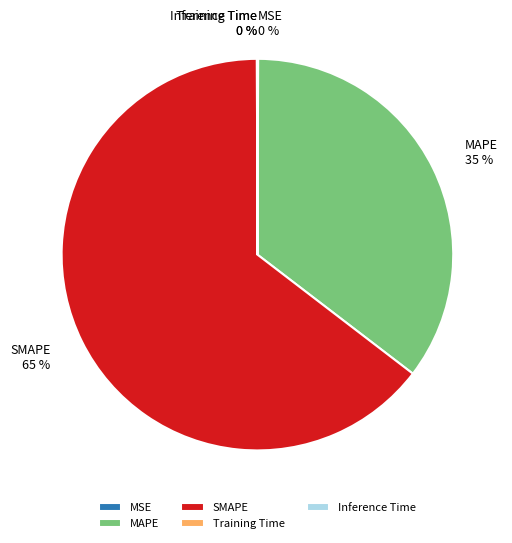

True or false: SMAPE accounts for 56% of the total.

False